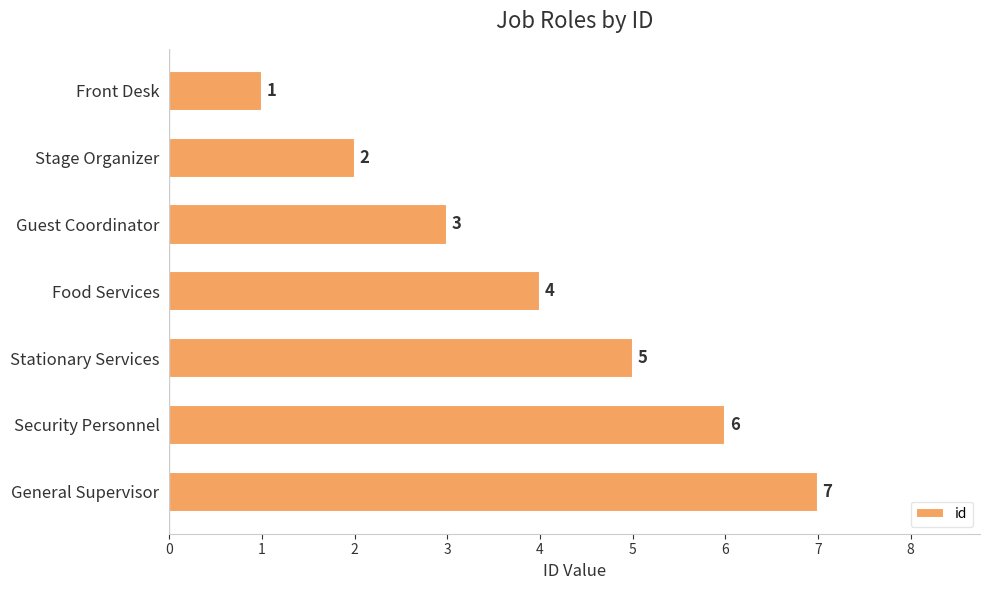

Approximately how many times larger is the value at Security Personnel compared to General Supervisor?

0.9